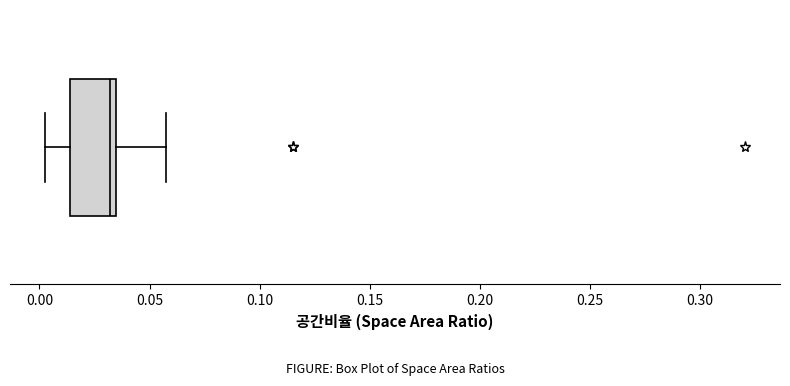

Read this box plot against the x-axis: the position of the median line, the range covered by the box, and the ends of both whiskers. The values are not printed on the chart, so give them approximately, as read against the axis.

median 0.030, box 0.015 to 0.035, whiskers 0.005 to 0.055